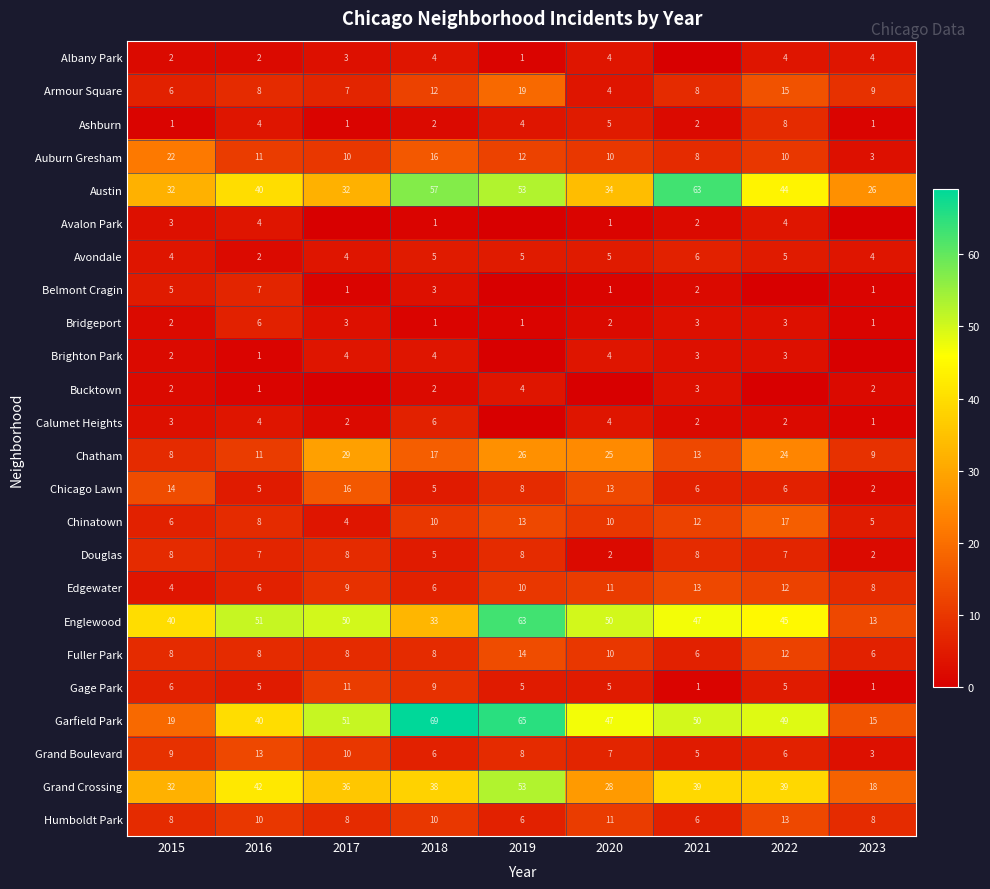

True or false: Avondale has a value of 5 at 2019.

True